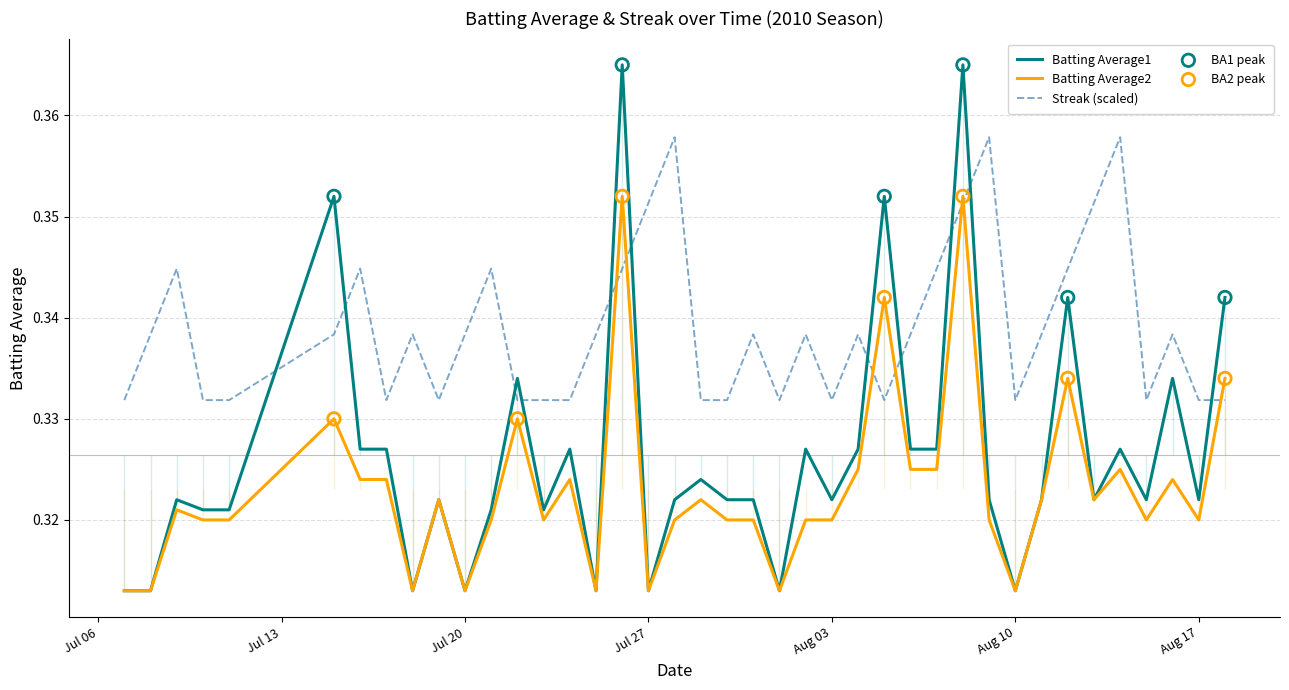

Which series contains the lowest Y value?

Batting Average1